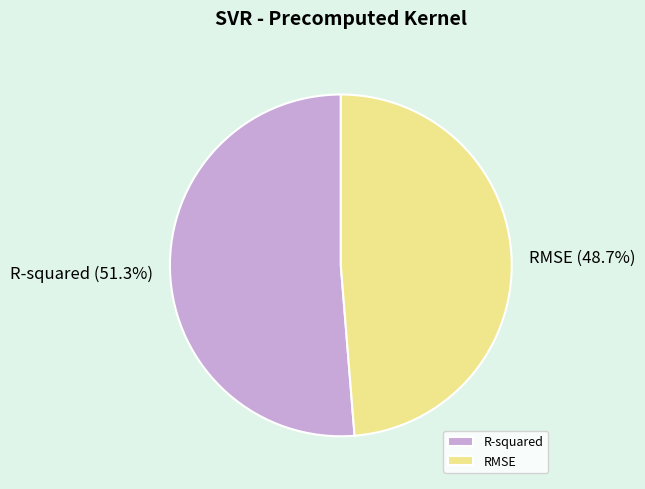

What is the total percentage of RMSE and R-squared?

100.0%